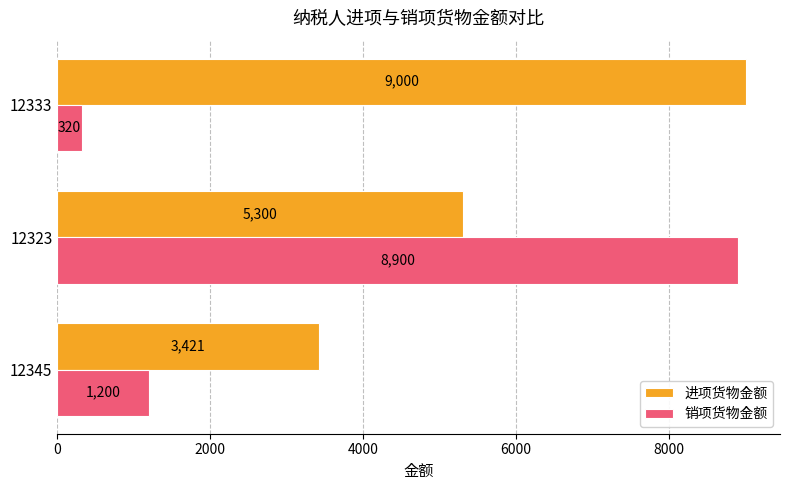

What is the maximum value for 销项货物金额?

8900